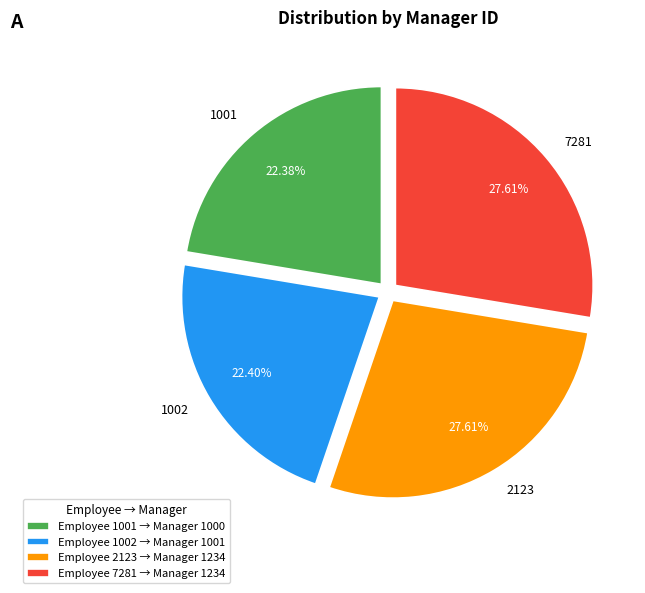

Count the number of slices in the pie.

4